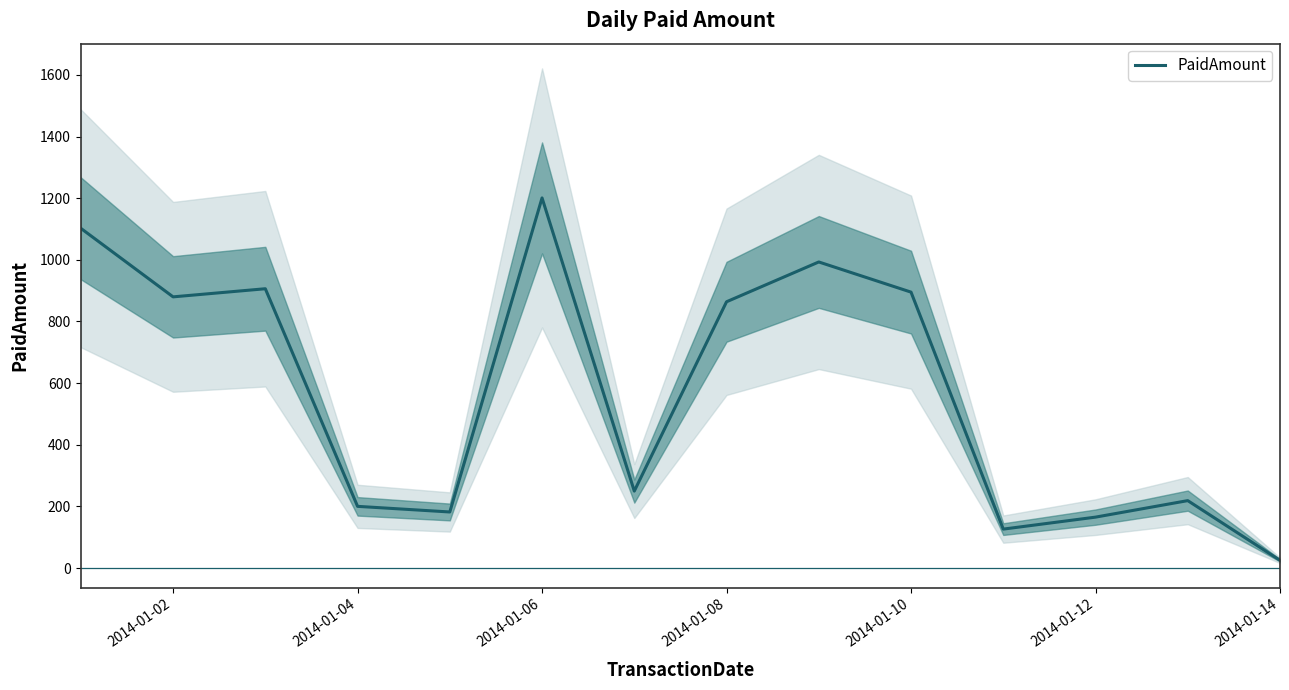

The value of PaidAmount at 2014-01-10 is 895.3. True or false?

True